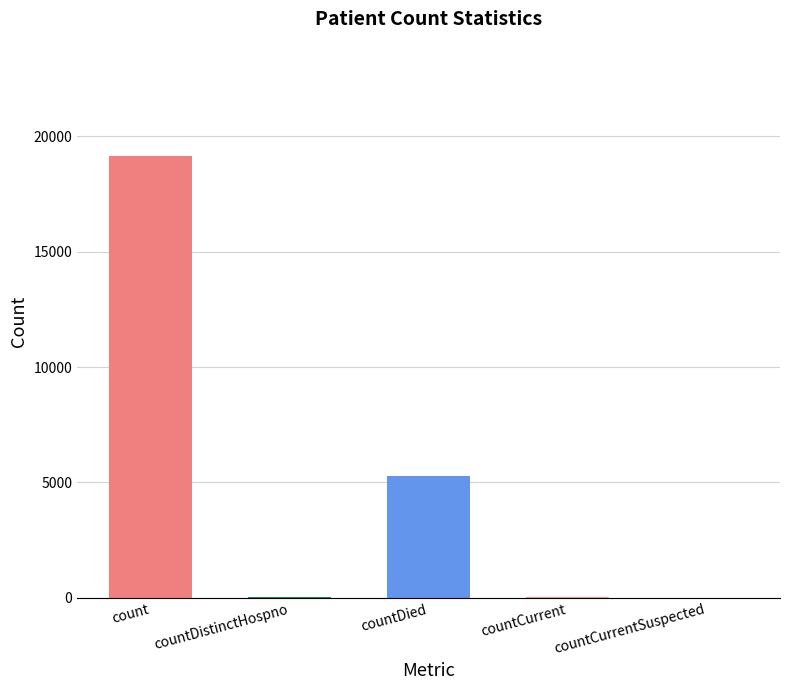

The value at count is 11674. True or false?

False